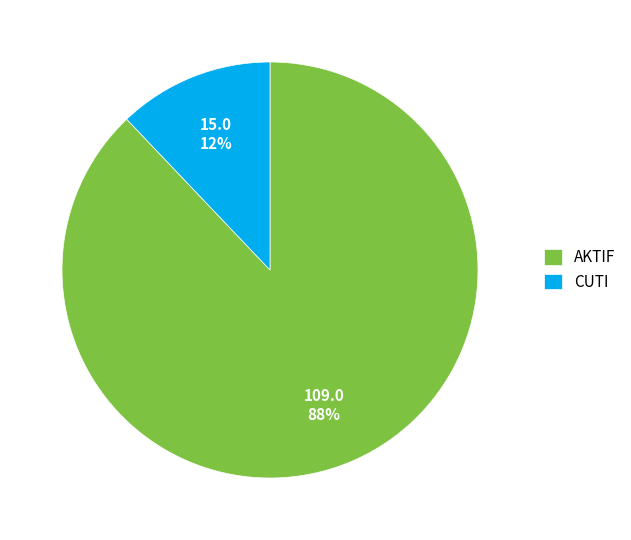

Do CUTI and AKTIF together represent more than half of the pie?

Yes